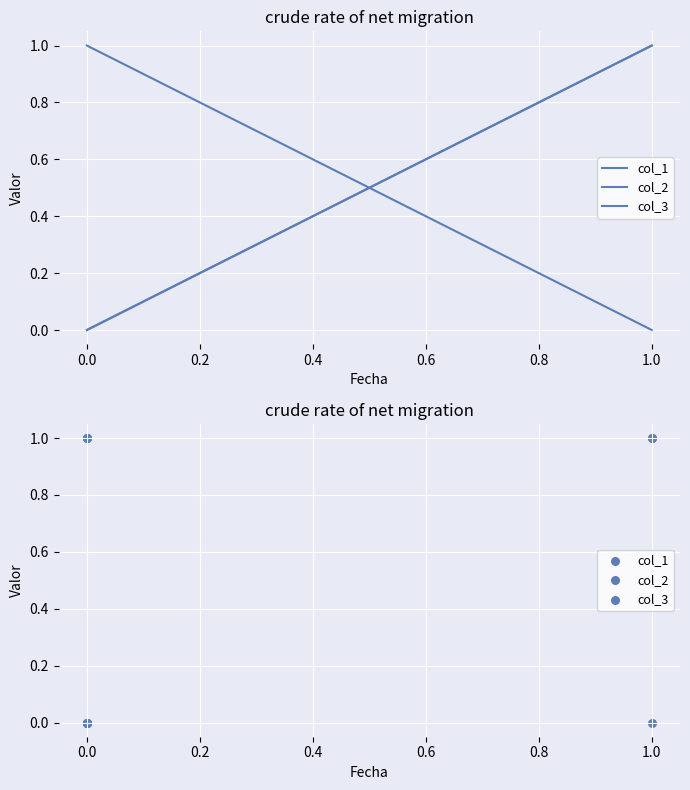

Which series has the largest Y range (max minus min)?

col_1